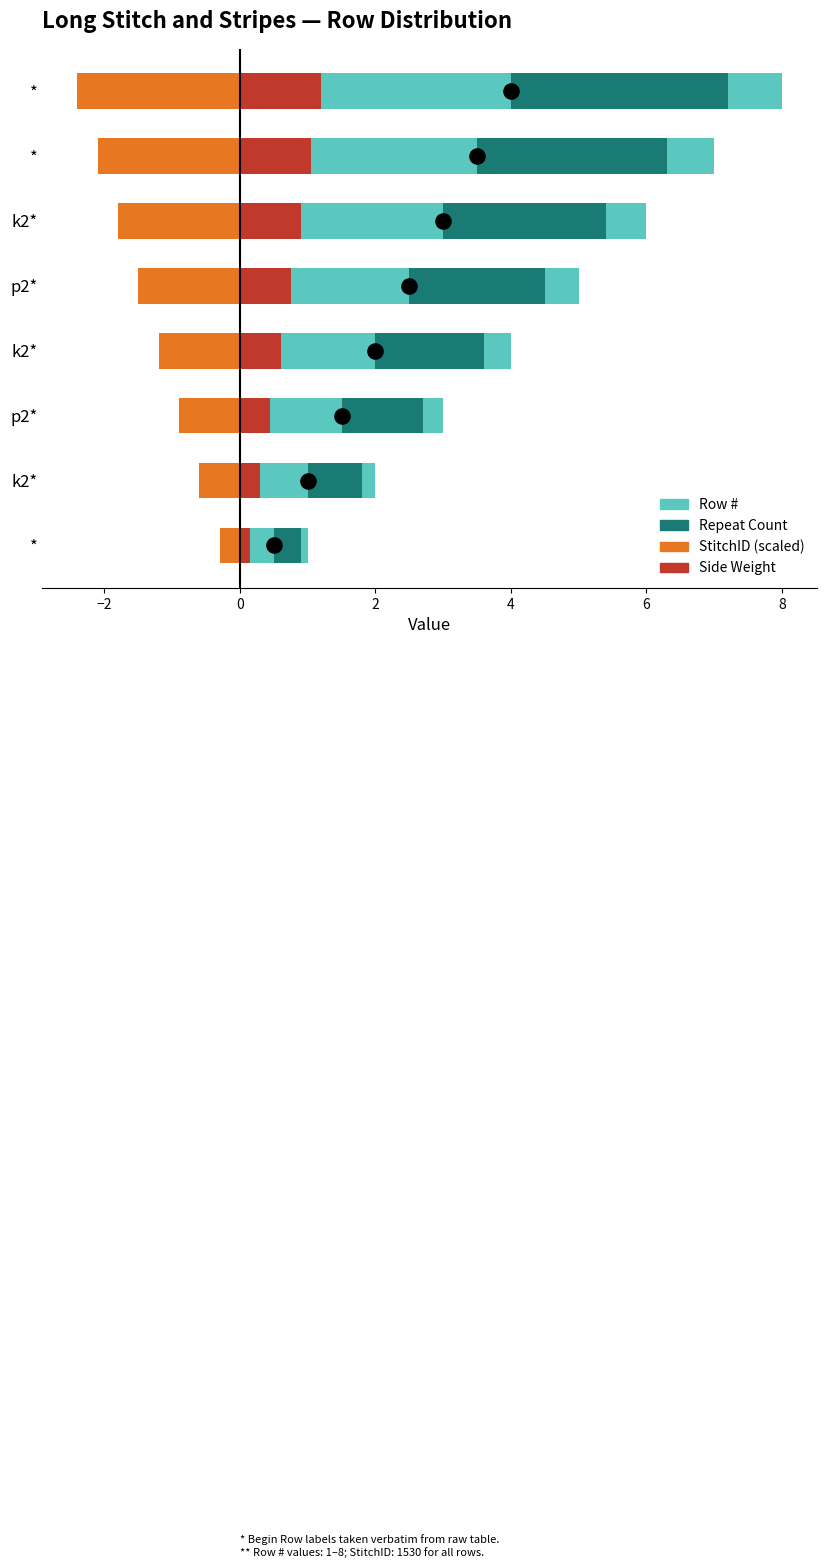

Is the value of StitchID (scaled) at * greater than the value of Side Weight at p2*?

No